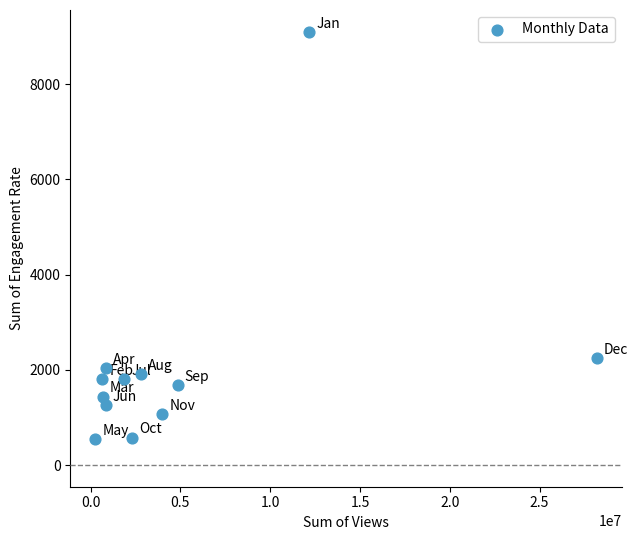

What Y value in the scatter plot is closest to 4828?

2238.7